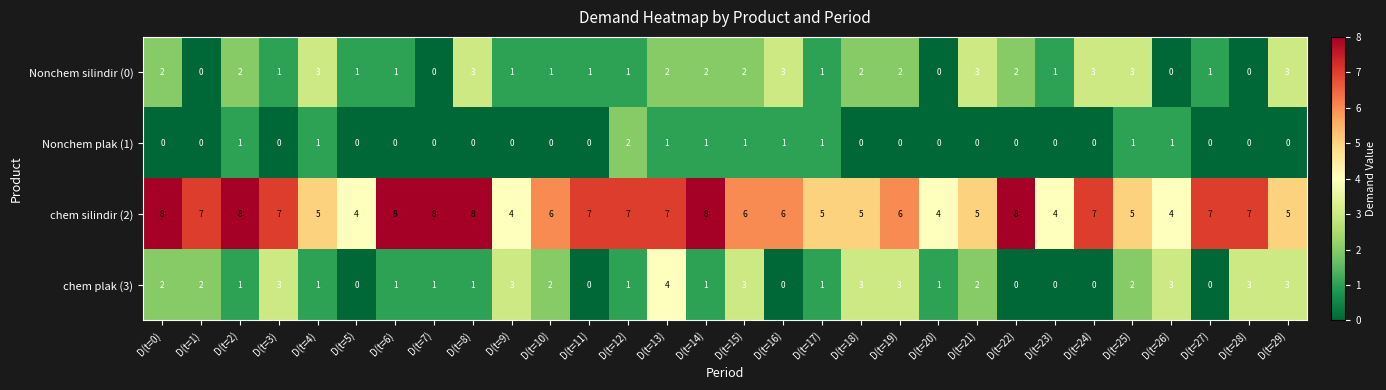

At which category is the sum across all series the highest?

D(t=13)